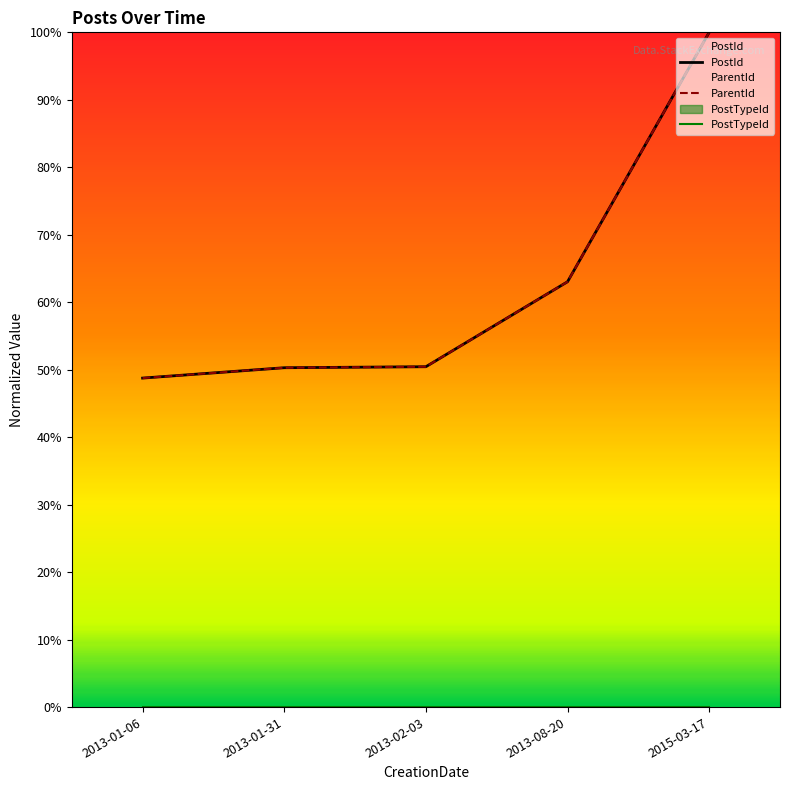

Is this an area chart (filled region under the line)?

No